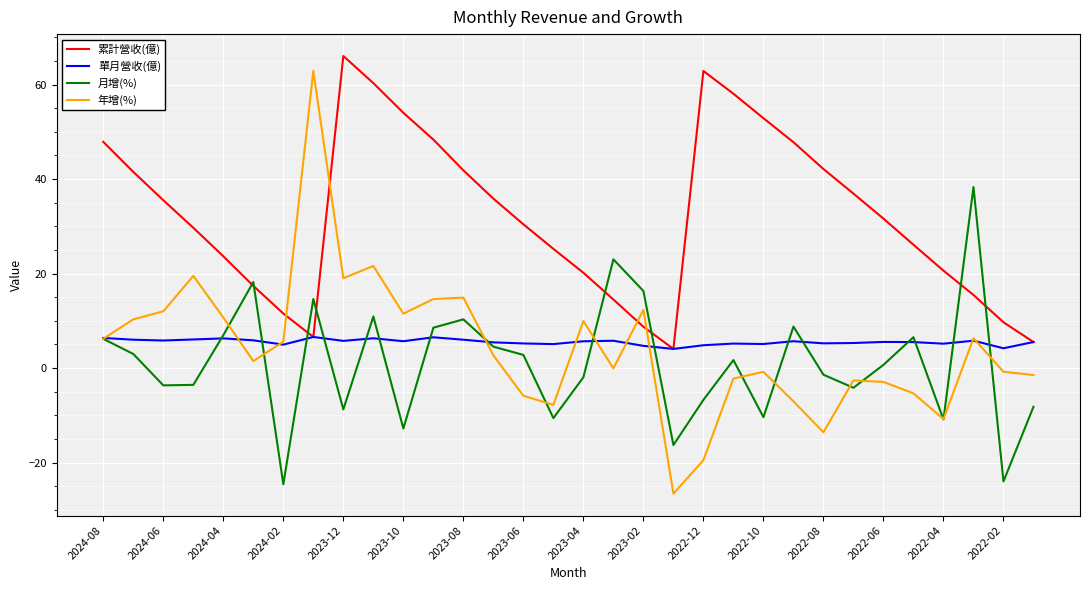

Which series has the largest total across all categories?

累計營收(億)